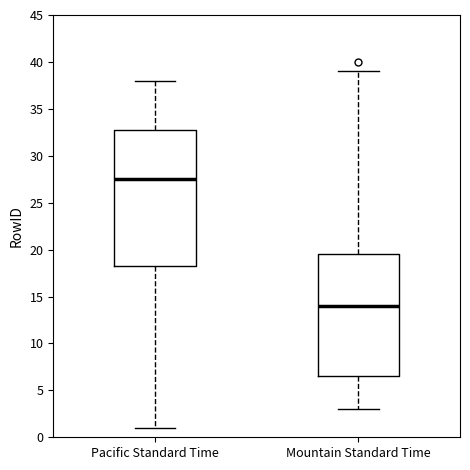

Reading left to right, read every box against the y-axis: the position of its median line, the range the box covers, and the ends of its whiskers. The values are not printed on the chart, so give them approximately, as read against the axis.

Pacific Standard Time: median 27.5, box 18.5 to 33.0, whiskers 1.0 to 38.0
Mountain Standard Time: median 14.0, box 6.5 to 19.5, whiskers 3.0 to 39.0